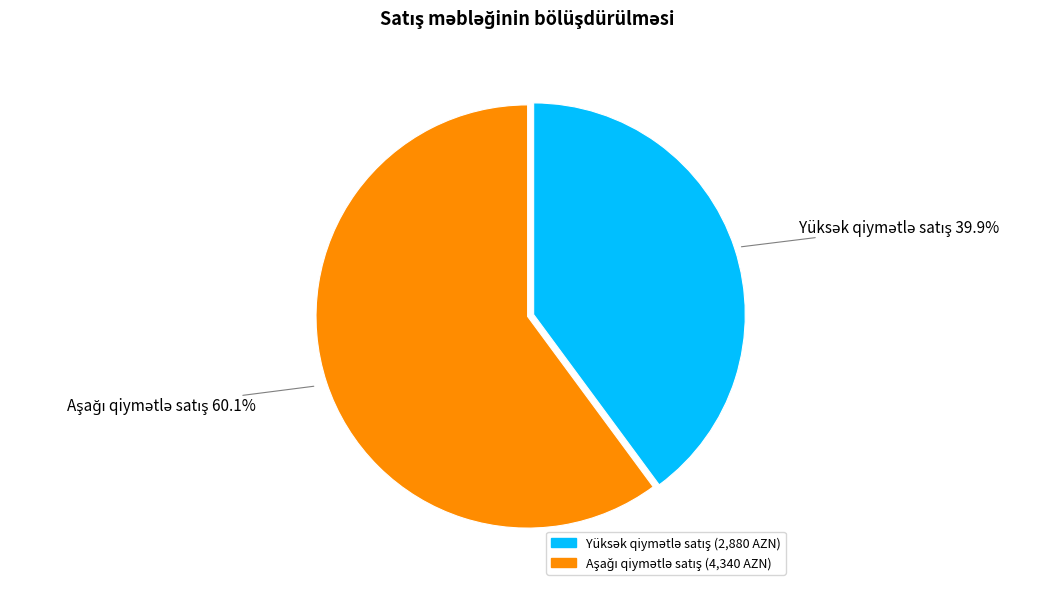

To the nearest percent, what is the difference between the largest and smallest slice percentages?

20%